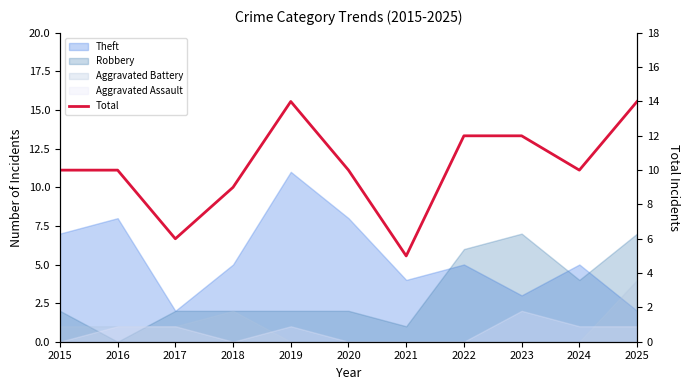

What is the value of the 9th point from the left?

12